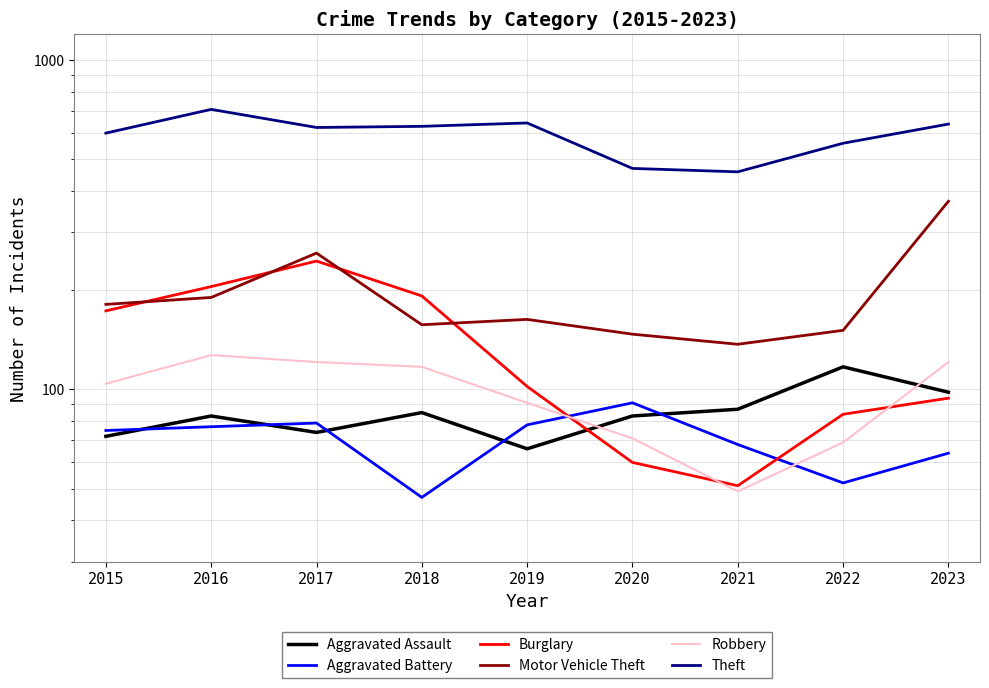

What is the sum of all Aggravated Assault values?

765